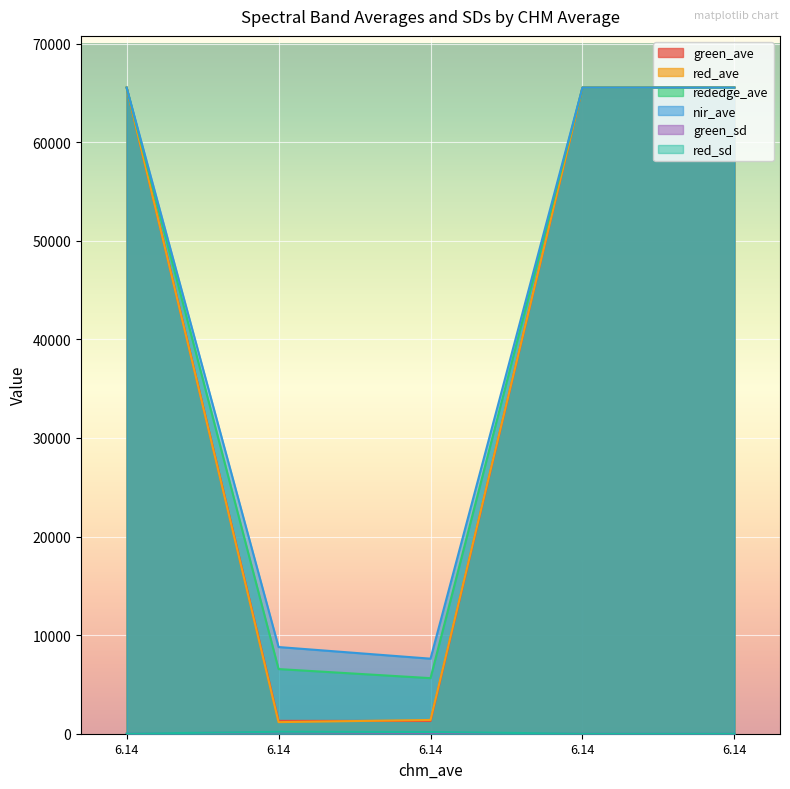

Which label corresponds to the smallest value in the chart?

6.14